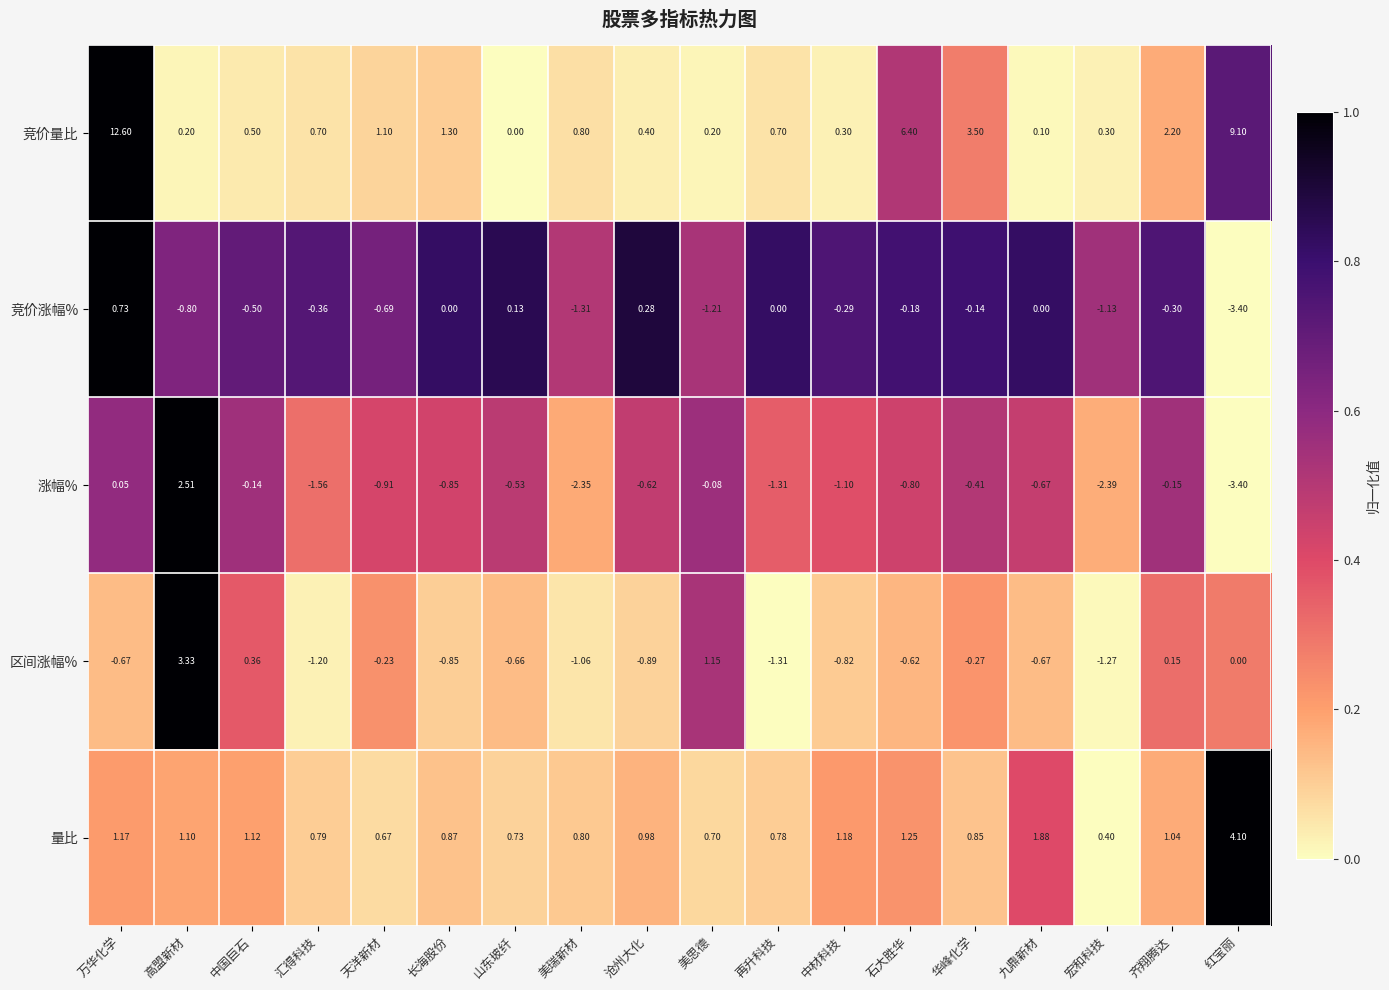

Is the value of 竞价量比 at 高盟新材 greater than the value of 竞价涨幅% at 石大胜华?

Yes